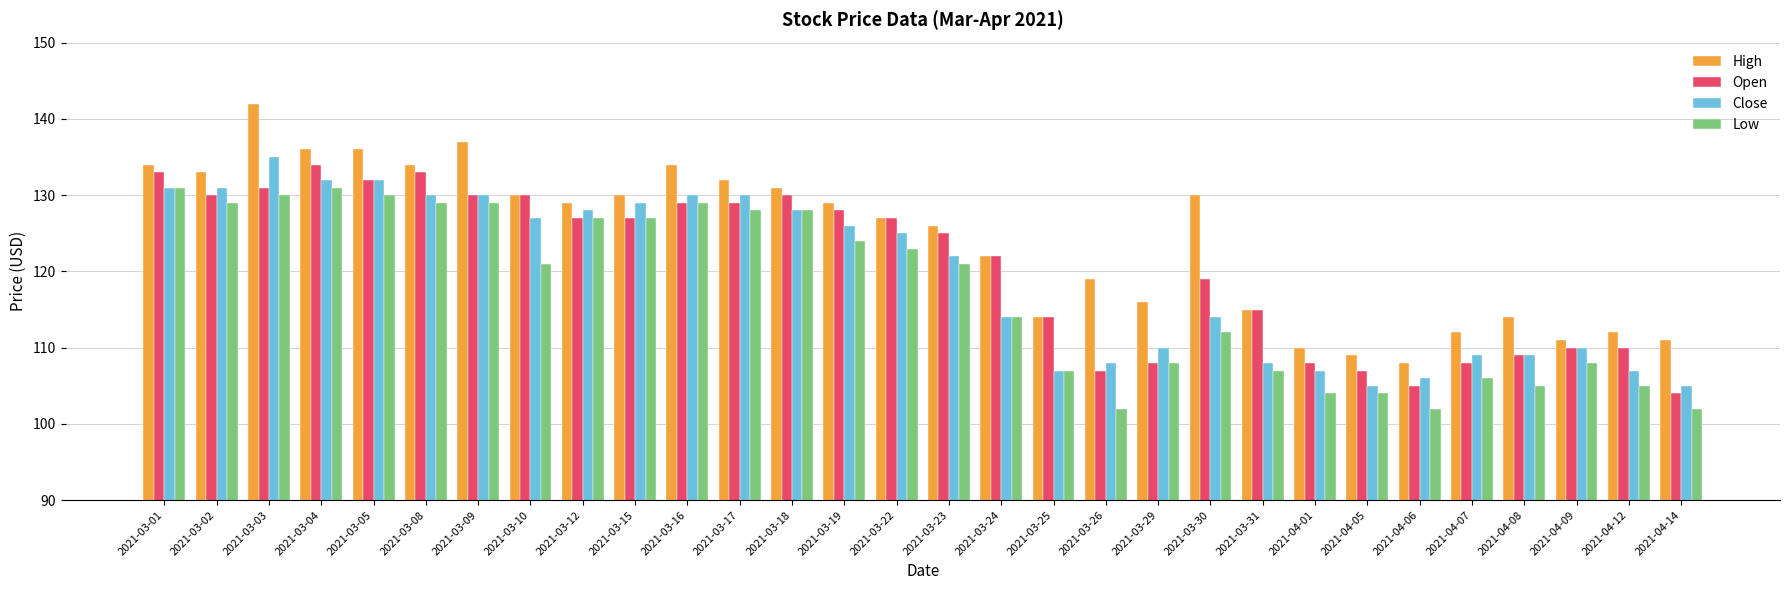

Is the value of High at 2021-03-29 greater than the value of Close at 2021-04-12?

Yes